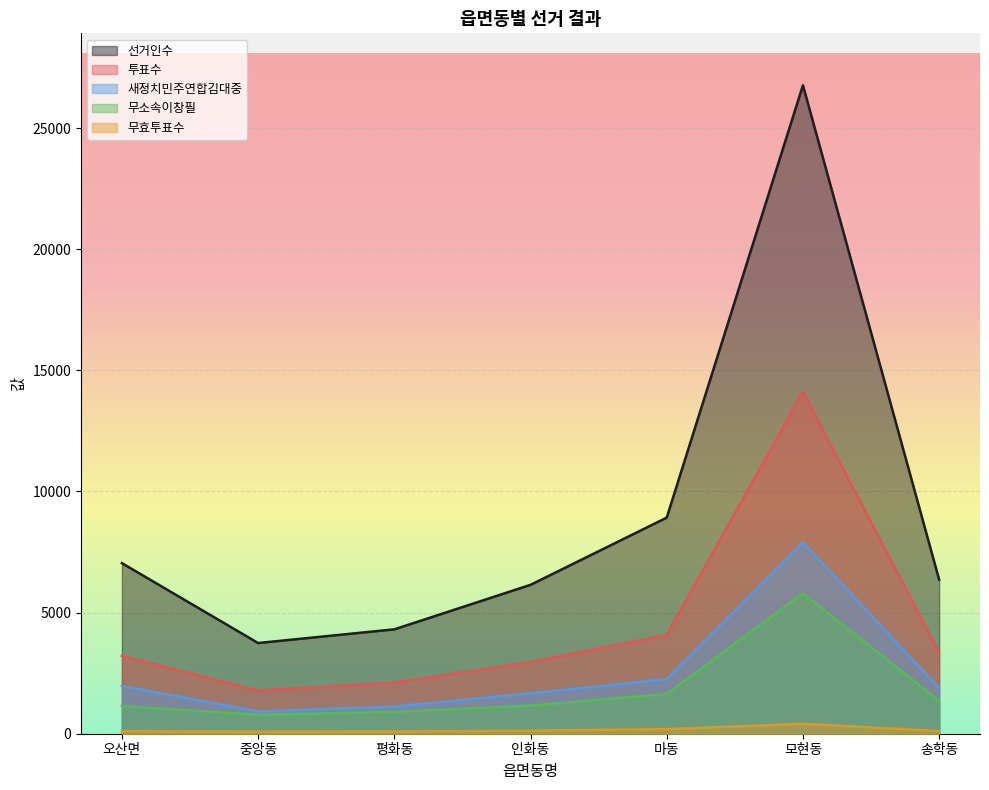

What is the average value of the 새정치민주연합김대중 series?

2532